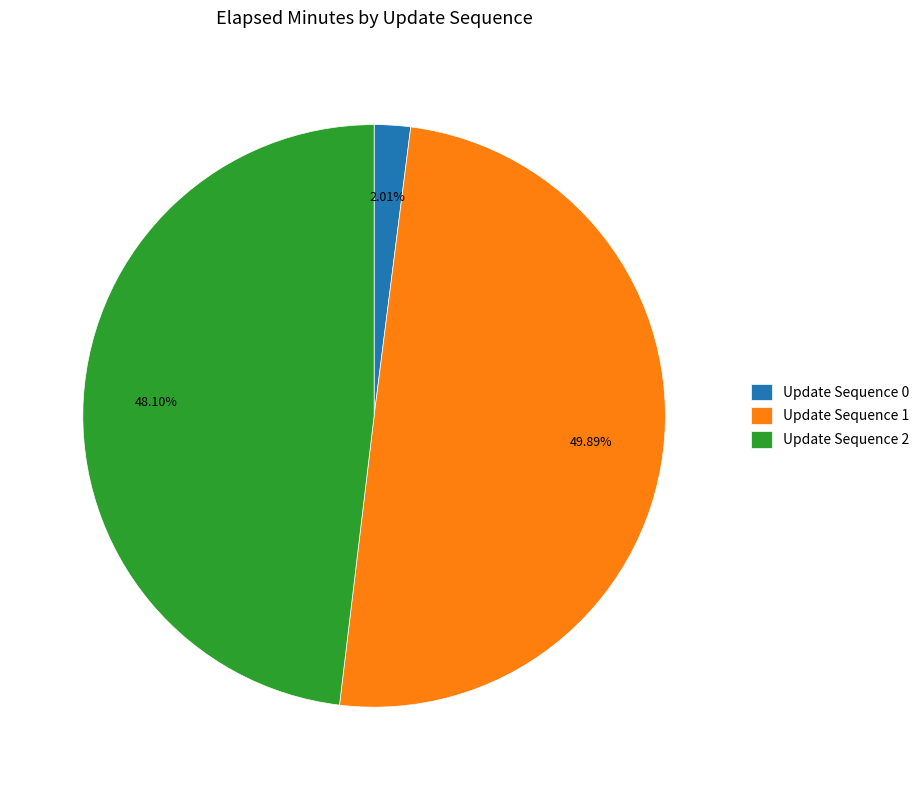

How many slices are in this pie chart?

3